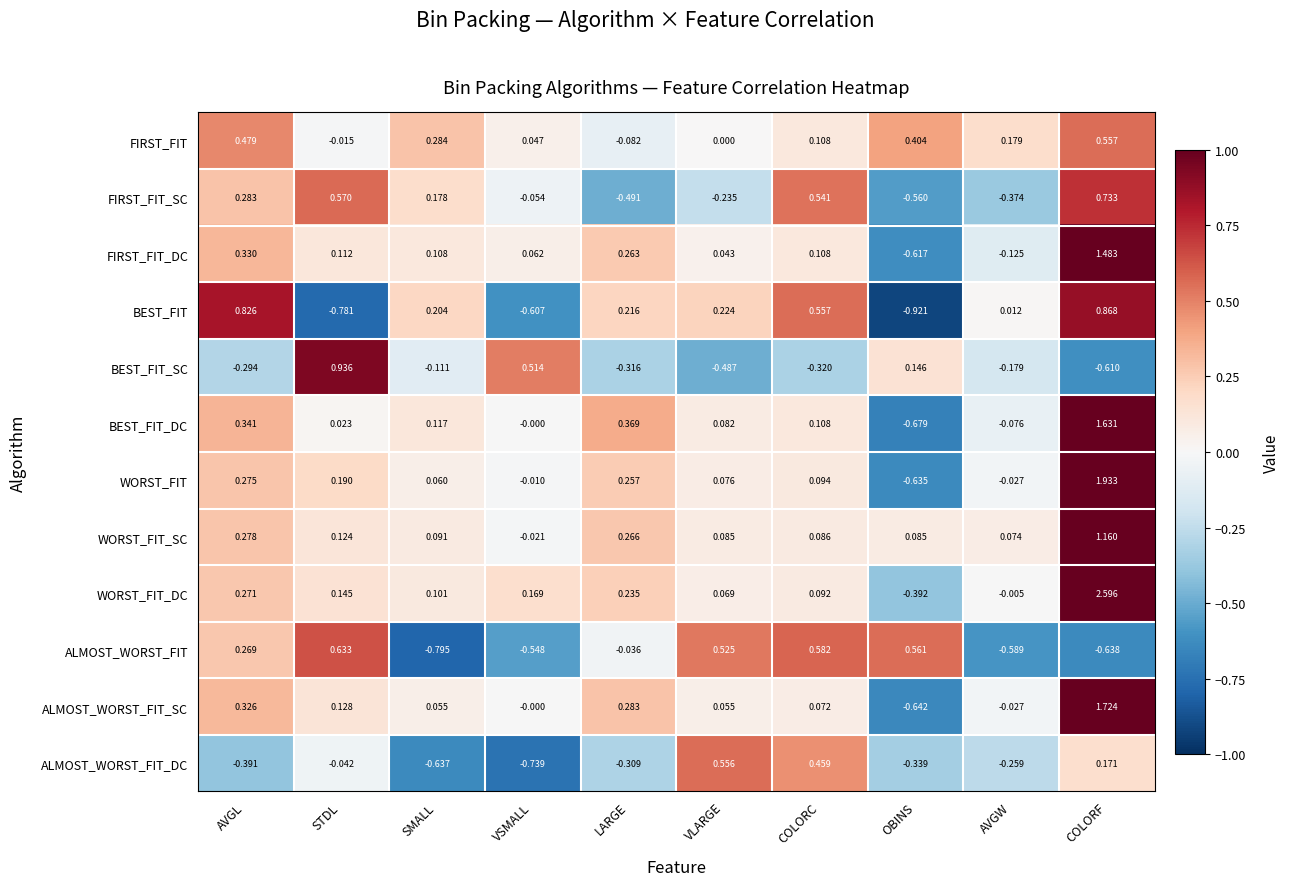

What is the total value across all series at VSMALL?

-1.2